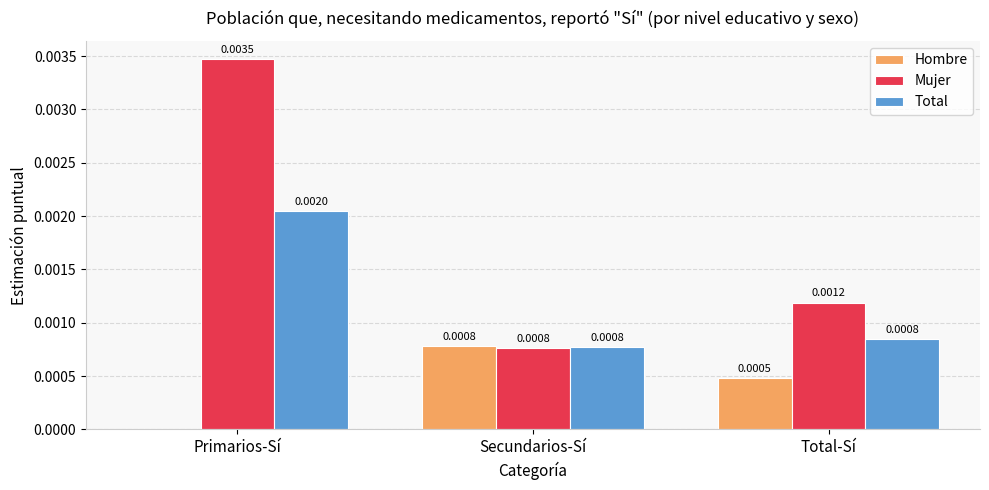

Which series has the largest total across all categories?

Mujer